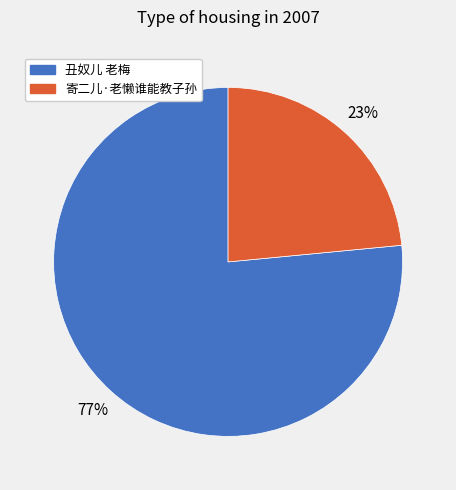

Which category has the biggest portion of the pie?

丑奴儿 老梅